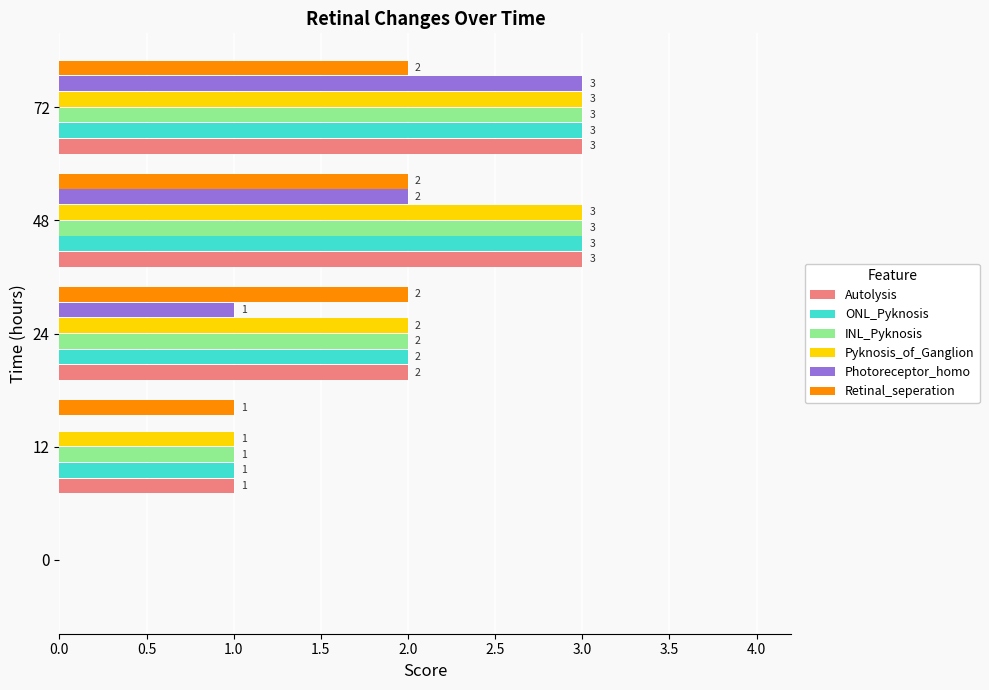

What is the greatest value displayed?

3